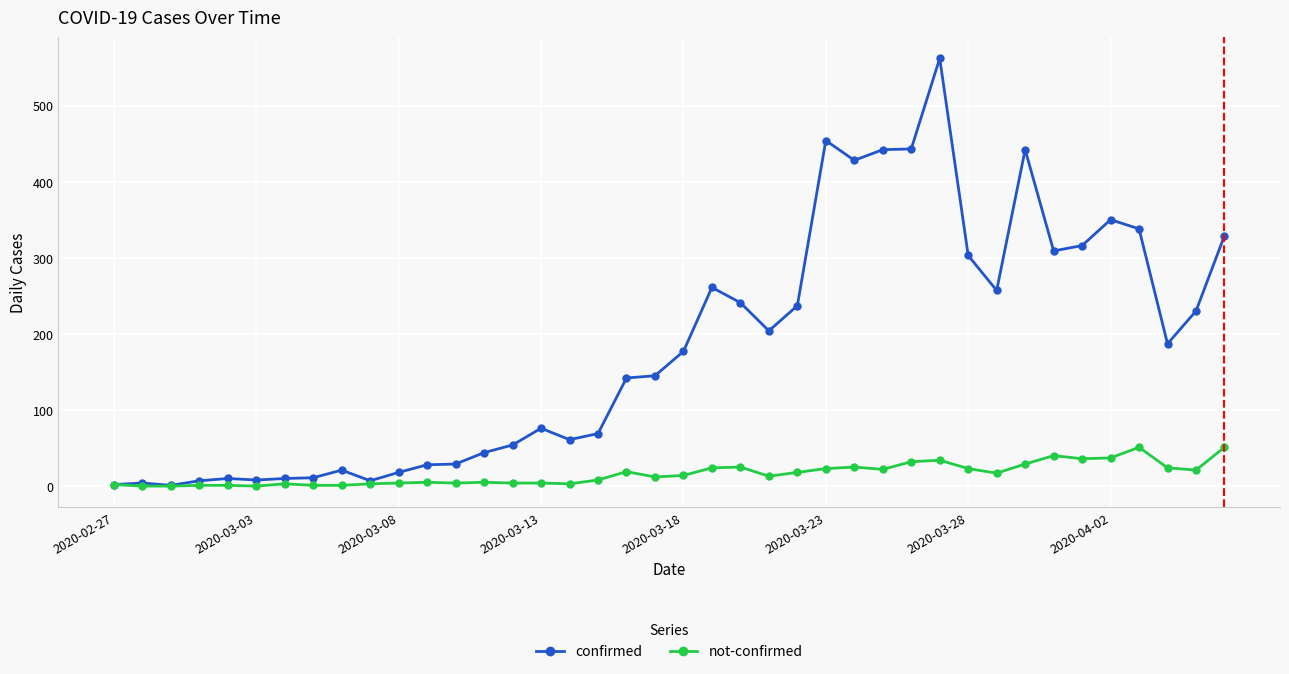

What is the greatest value displayed?

562